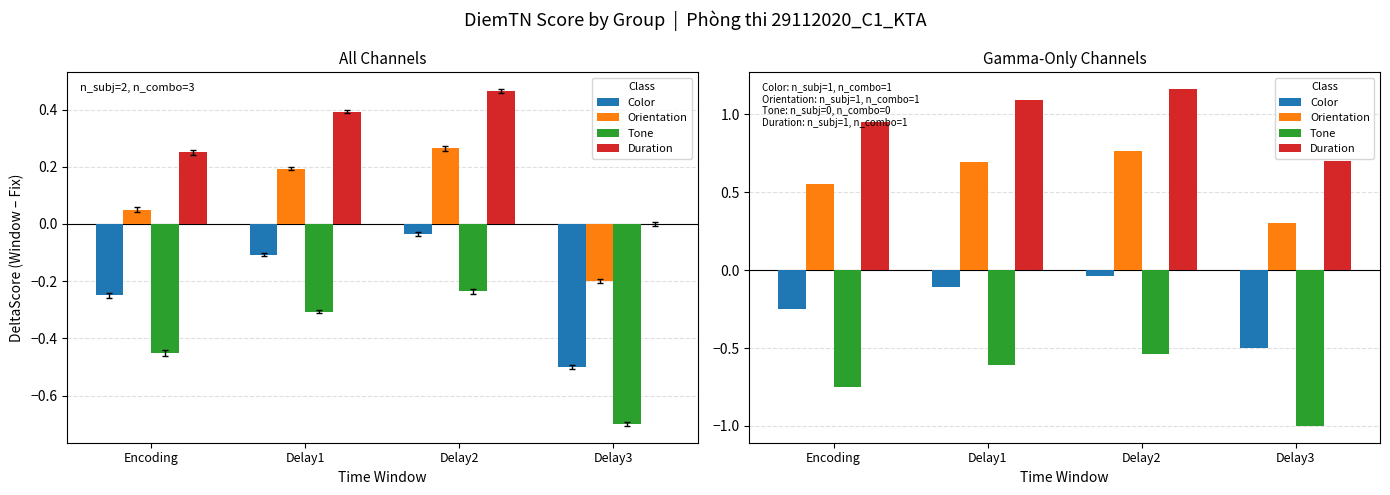

How many bars are there in each group?

4